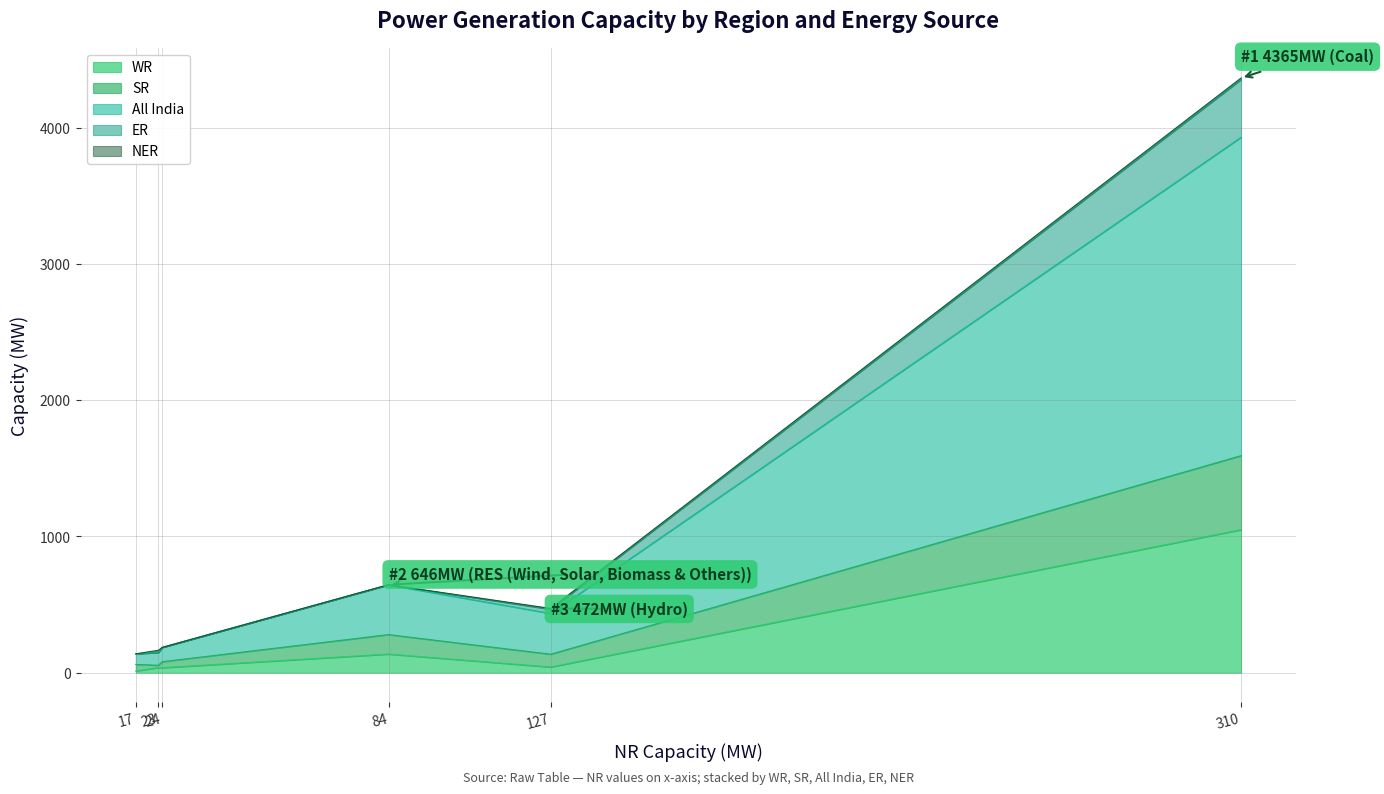

The value of ER at Hydro is 50. True or false?

False